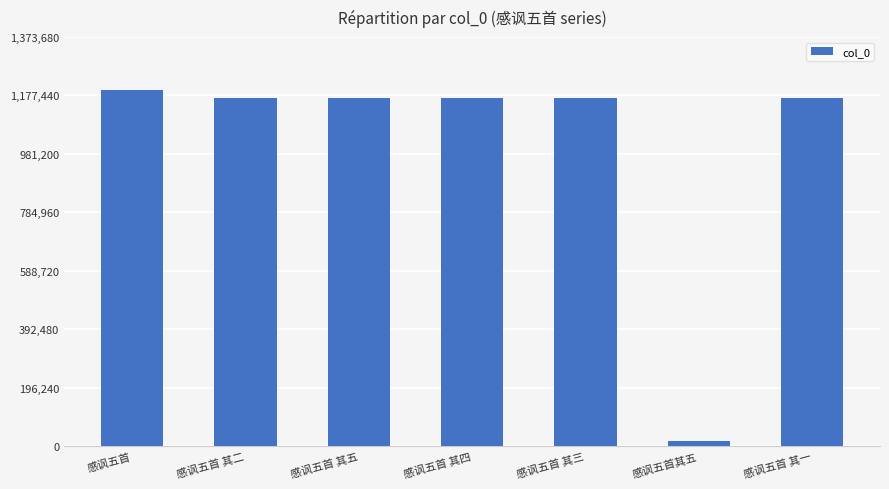

At which category does the chart reach its minimum across all series?

感讽五首其五